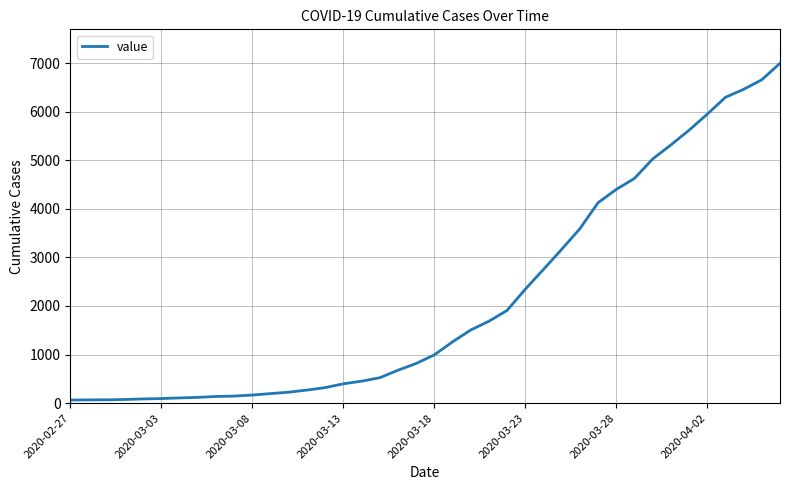

What is the maximum value shown in the chart?

6995